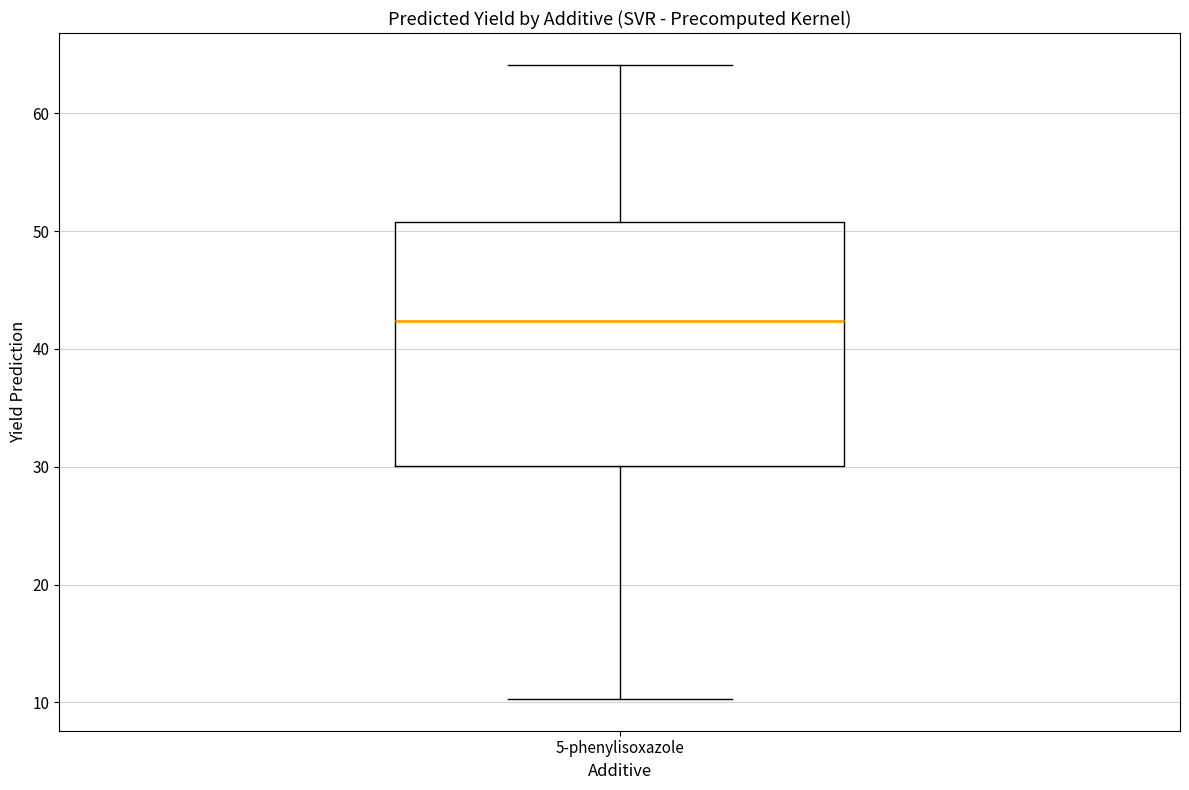

Transcribe this box plot: give where the median line is, the range the box spans, and where the two whiskers end, as read against the y-axis. The values are not printed on the chart, so give them approximately, as read against the axis.

median 42, box 30 to 51, whiskers 10 to 64